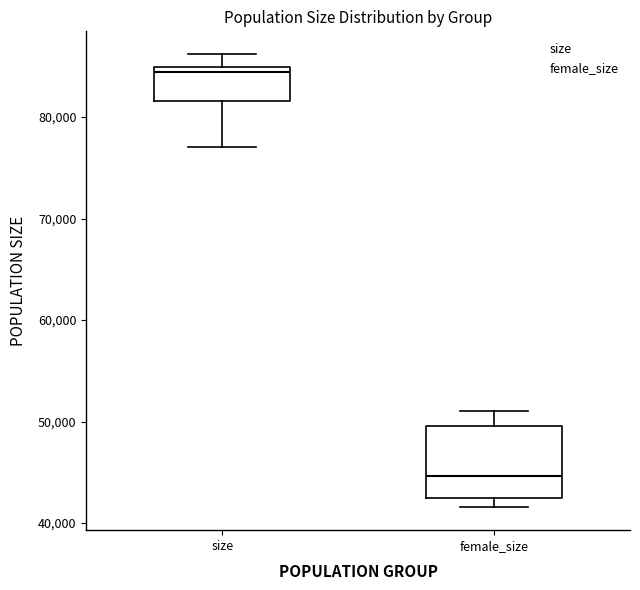

Which box is the tallest, from its lower edge to its upper edge?

female_size